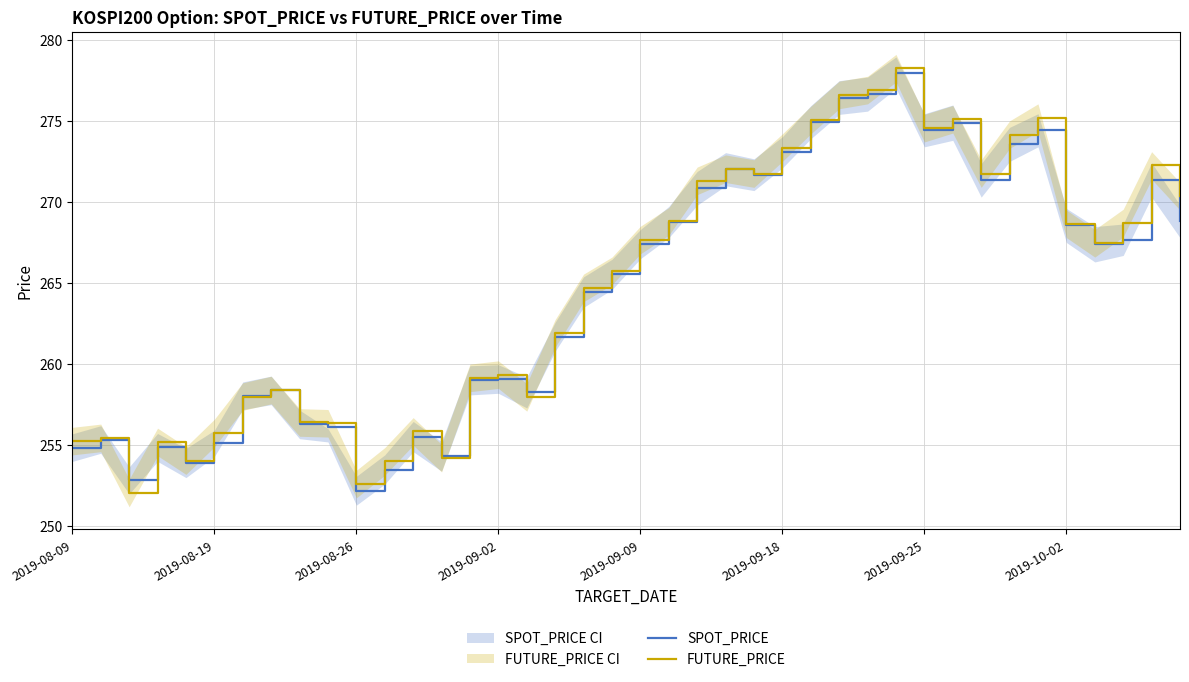

True or false: SPOT_PRICE has a value of 434.0 at 27.

False